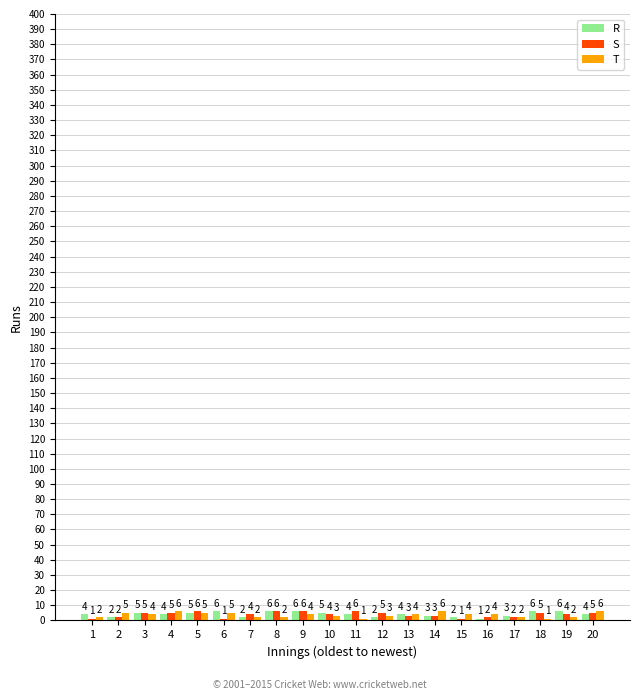

What is the average value of the R series?

4